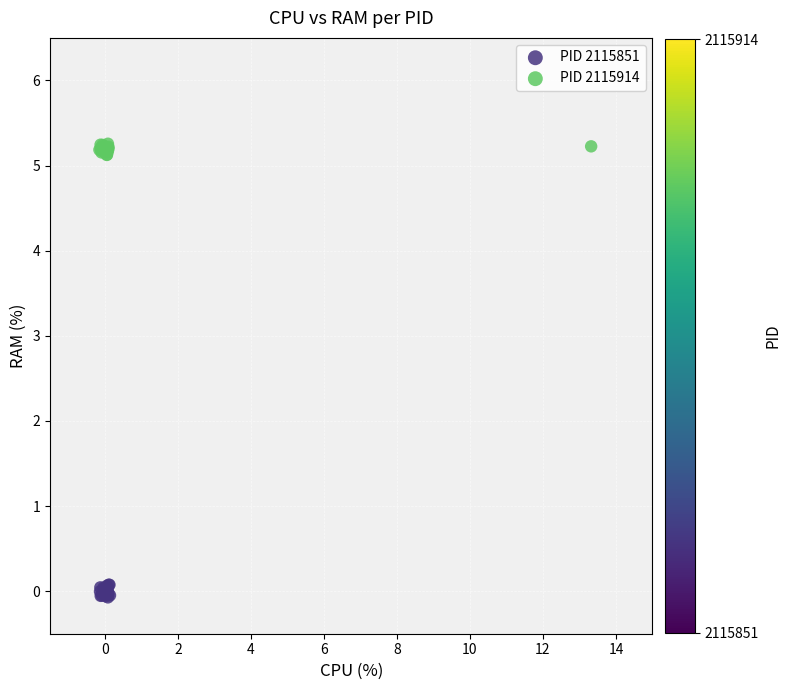

Which series reaches the maximum Y coordinate?

PID 2115914